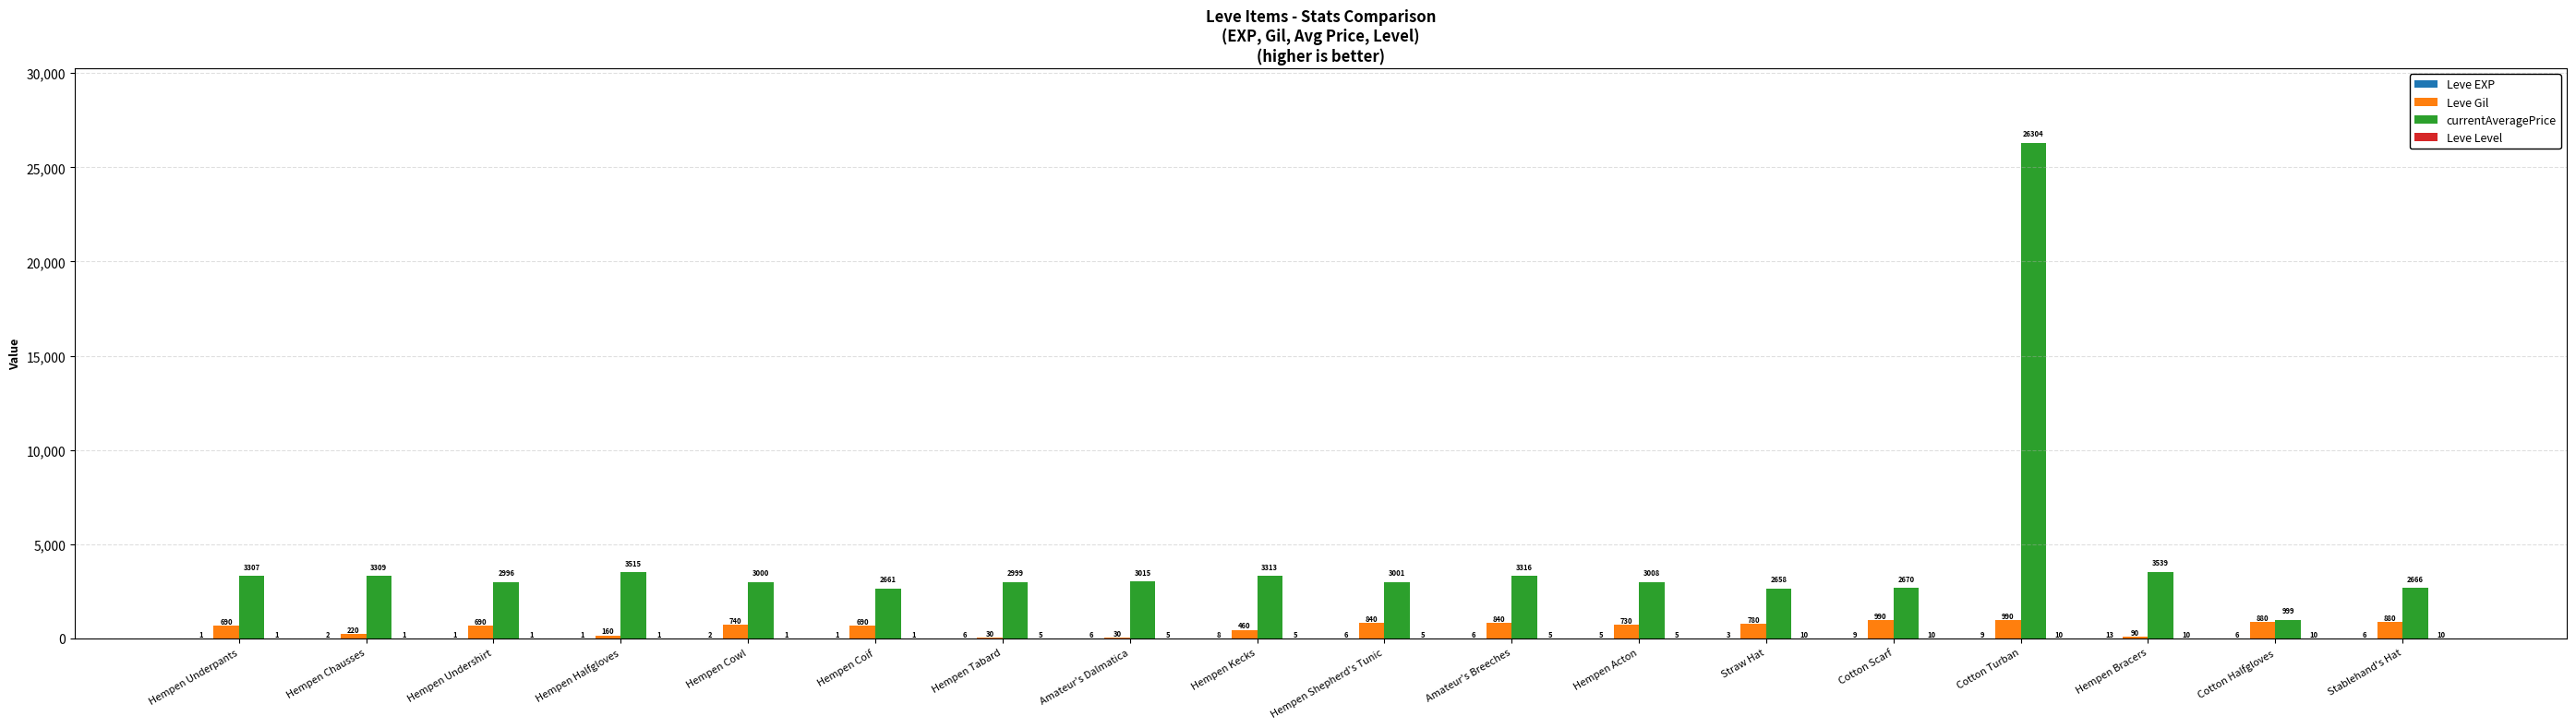

At which category is the sum across all series the highest?

Cotton Turban